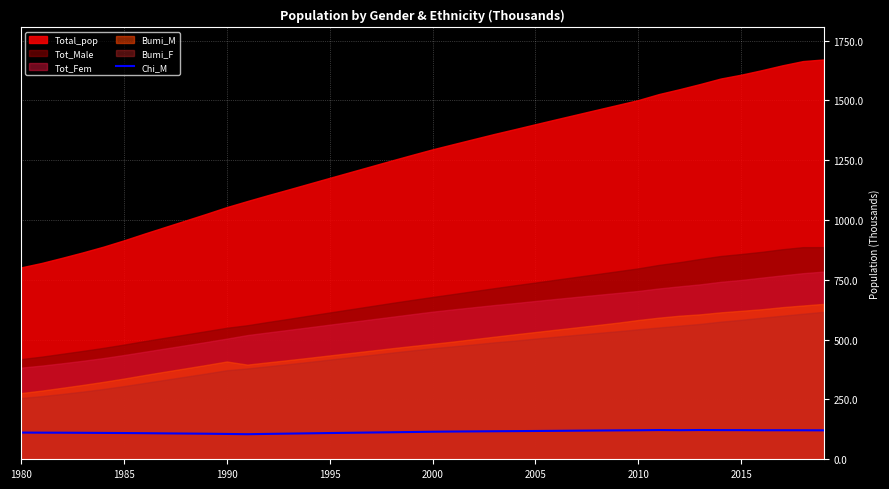

What is the minimum value for Chi_M?

104.8